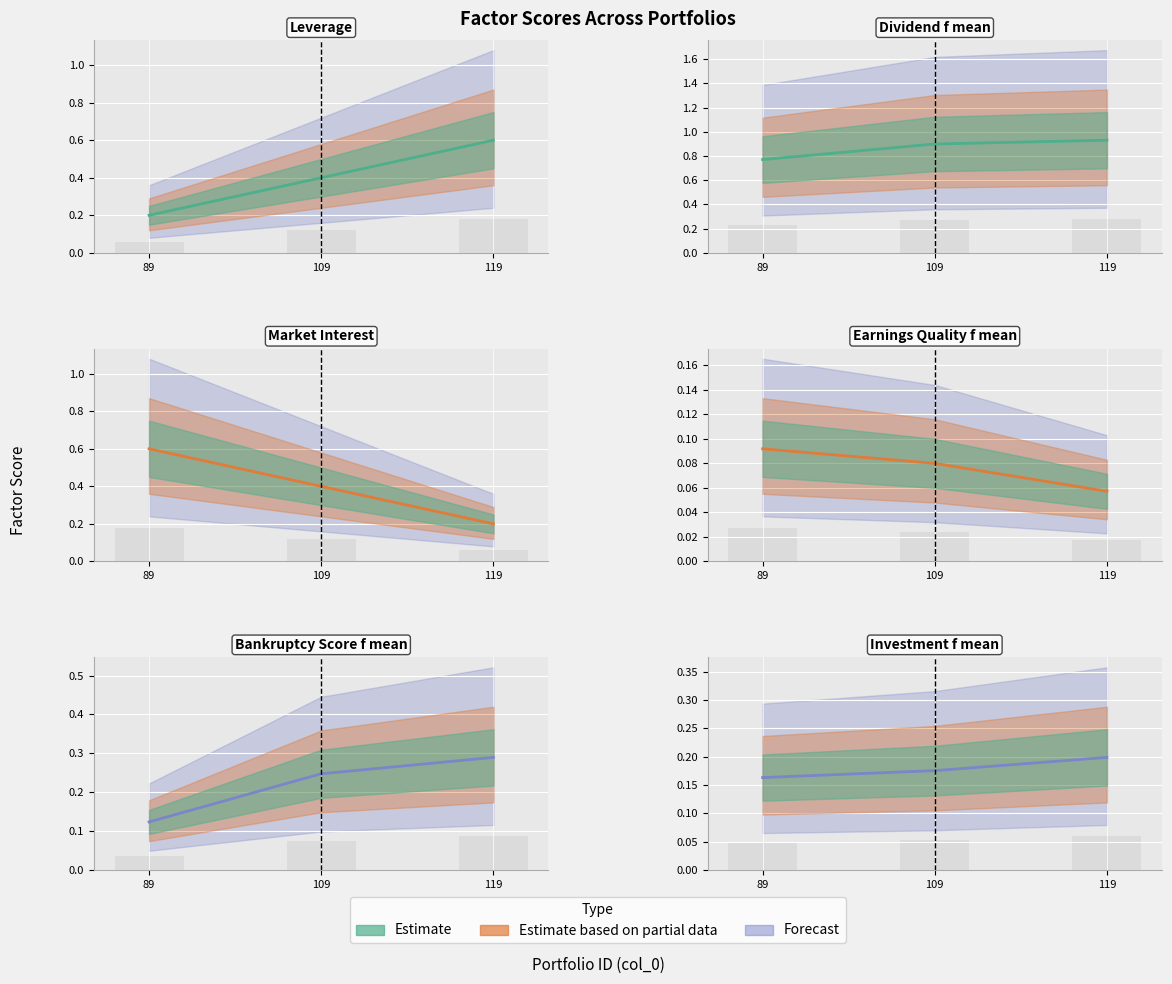

True or false: Investment_f_mean has a value of 0.2 at 89.

True